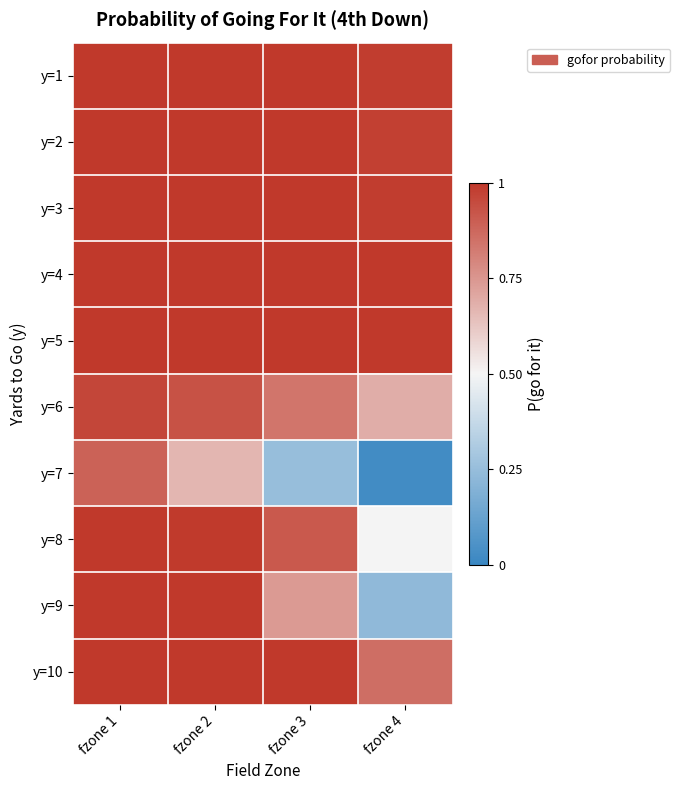

Reading left to right, what are all the values shown in this chart?

y=1: fzone 1=1.0	fzone 2=1.0	fzone 3=1.0	fzone 4=1.0
y=2: fzone 1=1.0	fzone 2=1.0	fzone 3=1.0	fzone 4=1.0
y=3: fzone 1=1.0	fzone 2=1.0	fzone 3=1.0	fzone 4=1.0
y=4: fzone 1=1.0	fzone 2=1.0	fzone 3=1.0	fzone 4=1.0
y=5: fzone 1=1.0	fzone 2=1.0	fzone 3=1.0	fzone 4=1.0
y=6: fzone 1=1.0	fzone 2=0.9	fzone 3=0.8	fzone 4=0.7
y=7: fzone 1=0.9	fzone 2=0.7	fzone 3=0.3	fzone 4=0.0
y=8: fzone 1=1.0	fzone 2=1.0	fzone 3=0.9	fzone 4=0.5
y=9: fzone 1=1.0	fzone 2=1.0	fzone 3=0.7	fzone 4=0.2
y=10: fzone 1=1.0	fzone 2=1.0	fzone 3=1.0	fzone 4=0.9